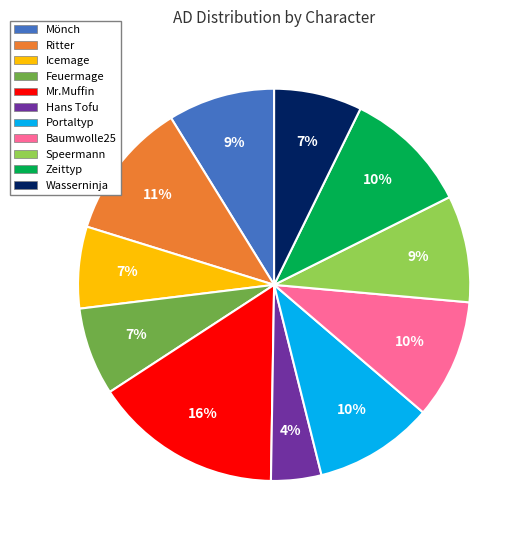

Does any single category account for the majority?

No